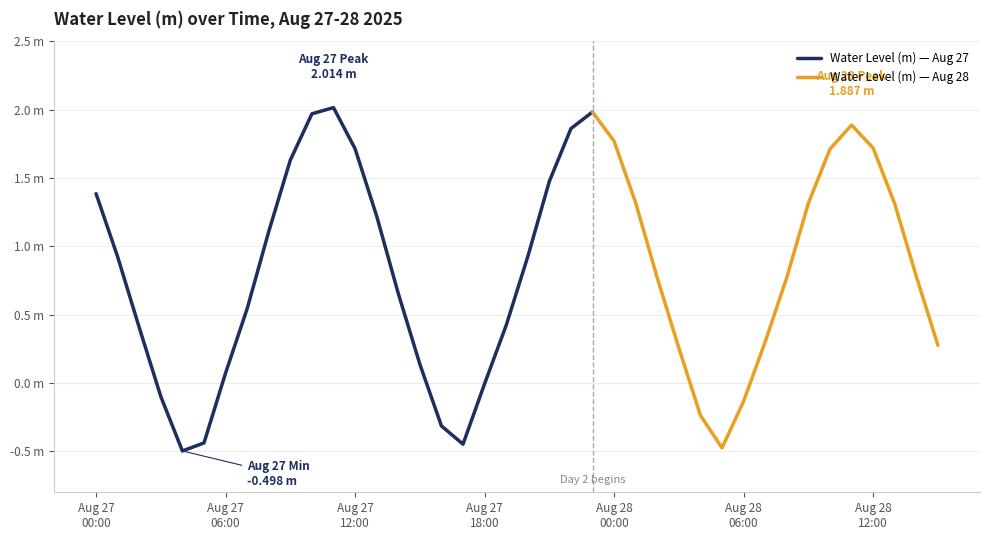

Where does the data first go above 0?

2025-08-27 00:00:00